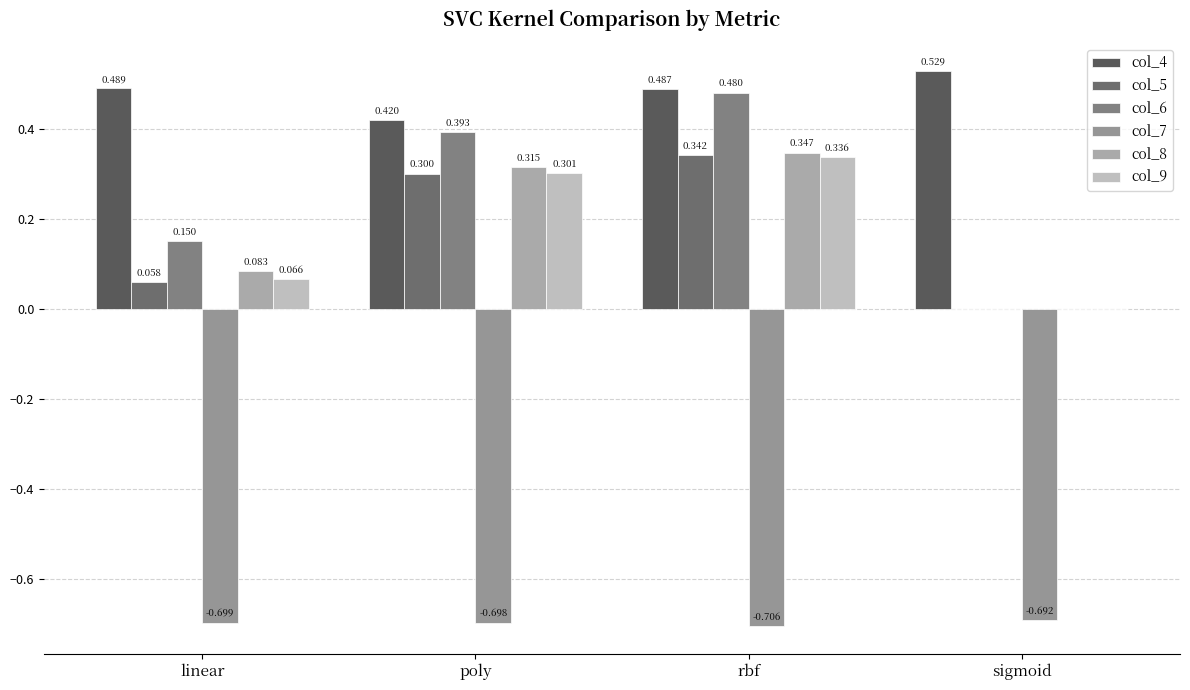

Does the chart contain stacked bars?

No